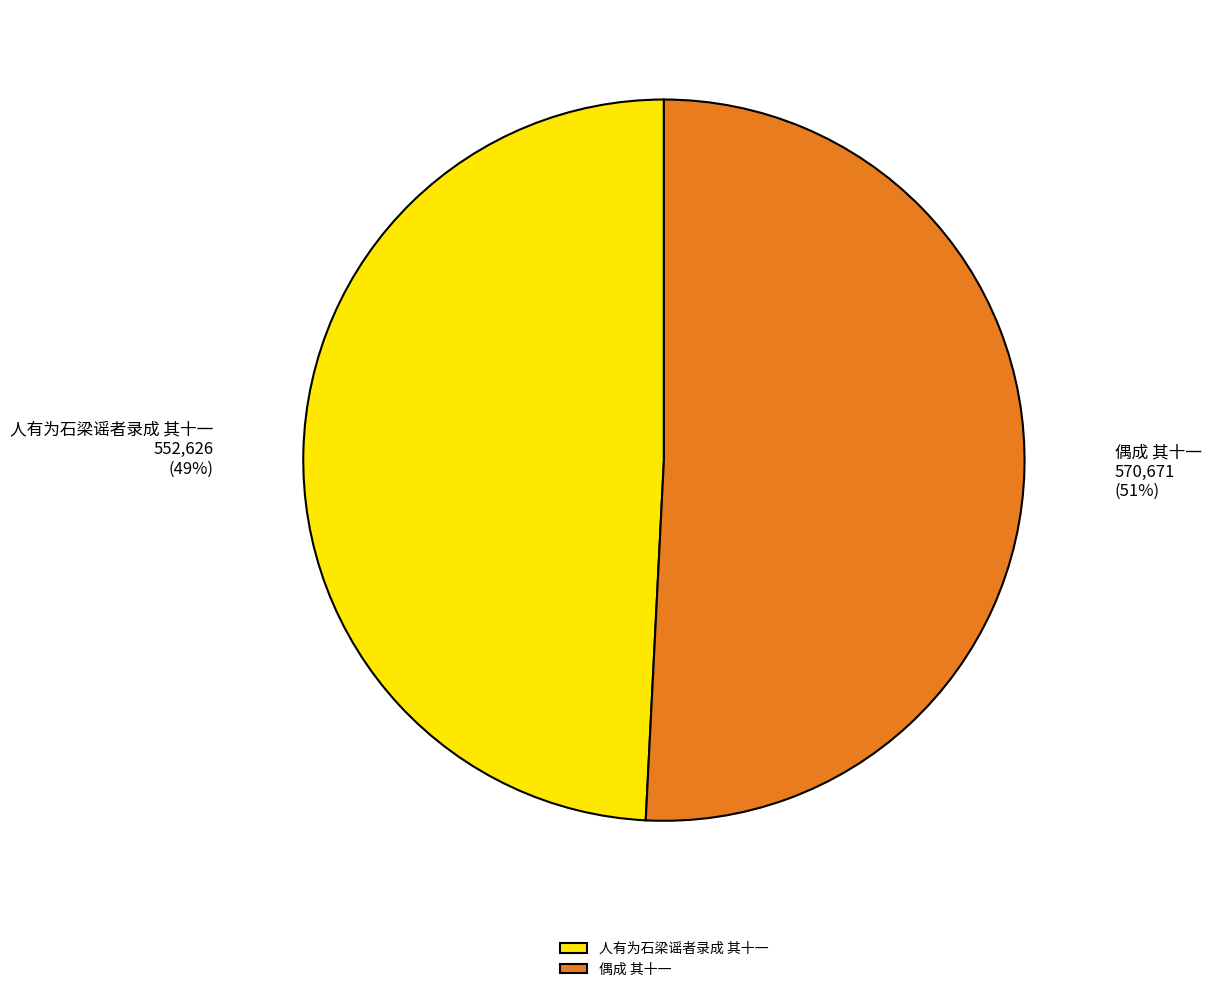

To the nearest percent, what is the difference between the largest and smallest slice percentages?

2%